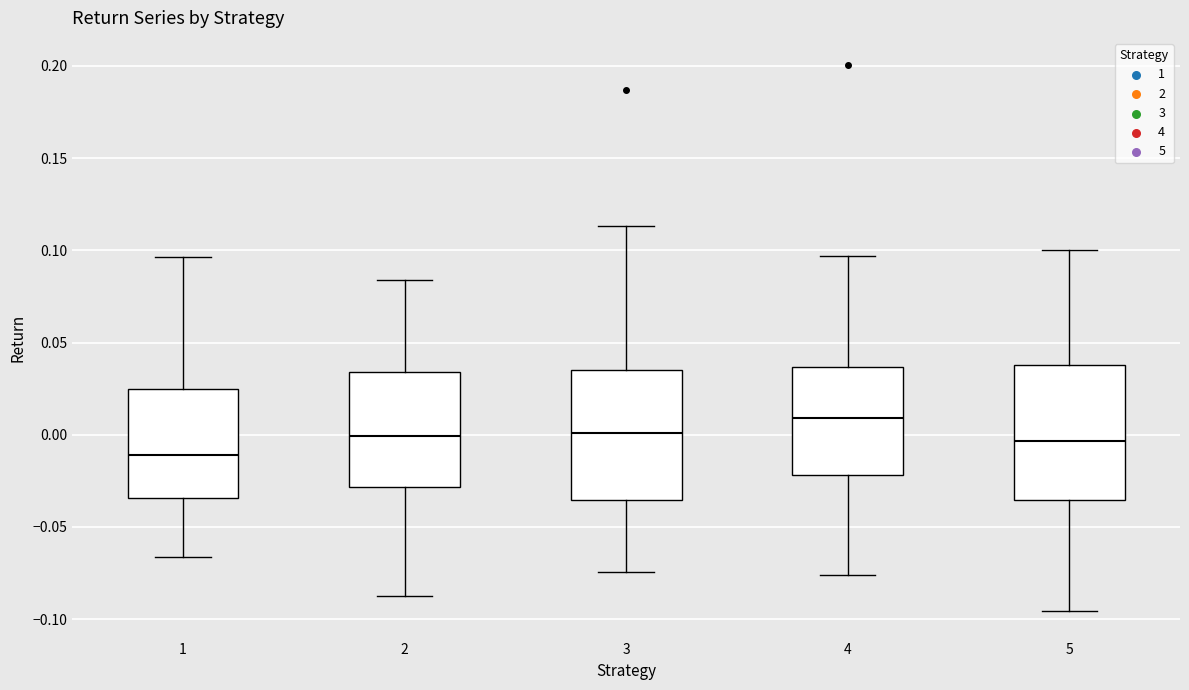

Where is the lower edge of the box at x = 3 on the y-axis? The values are not printed on the chart, so give them approximately, as read against the axis.

-0.035